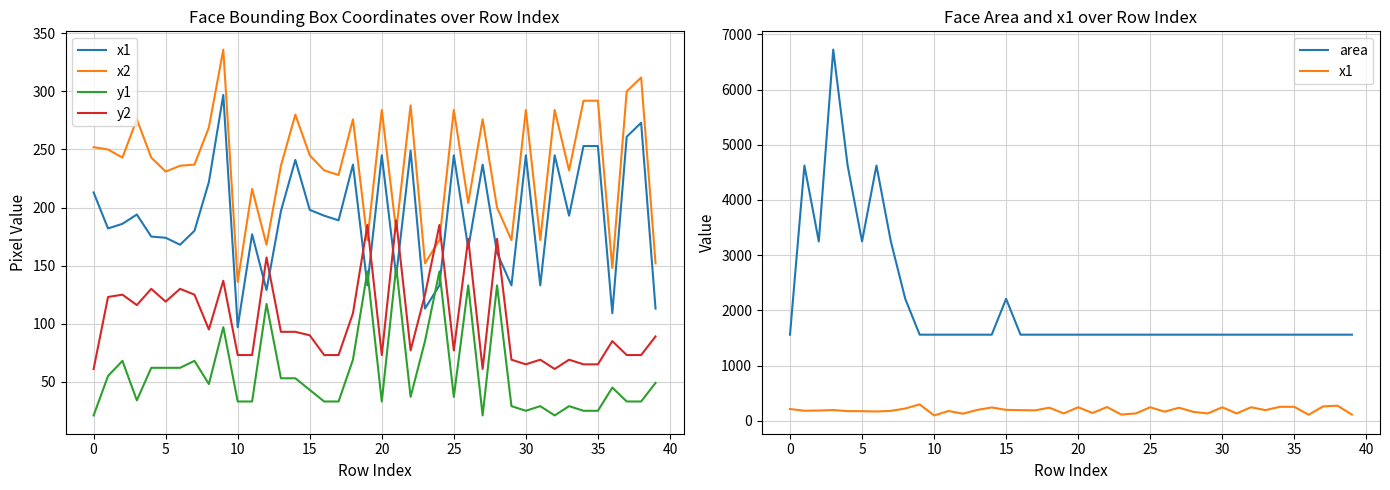

What is the total value across all series at 26?

2235